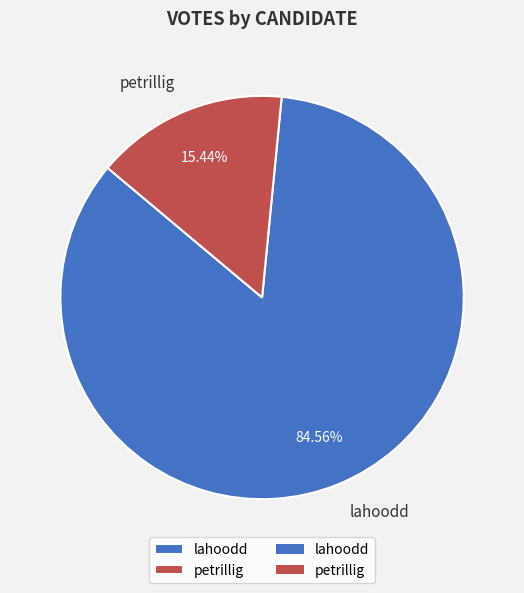

Which has a higher value, petrillig or lahoodd?

lahoodd